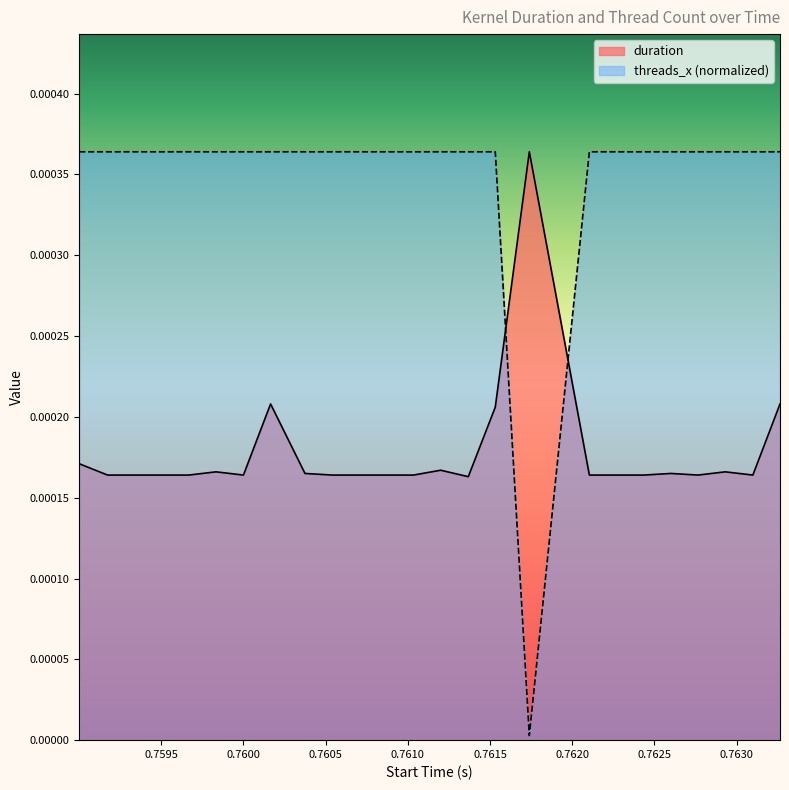

Which series has the widest spread of values?

threads_x (normalized)